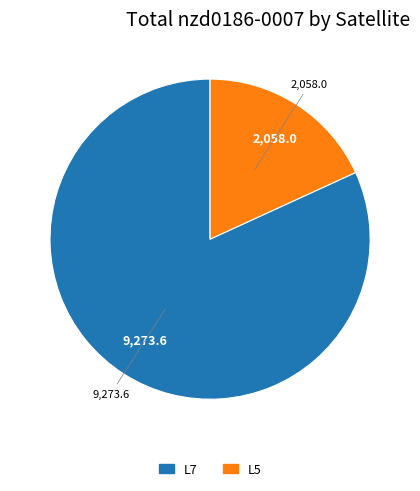

Is there any slice that represents more than half of the pie?

Yes